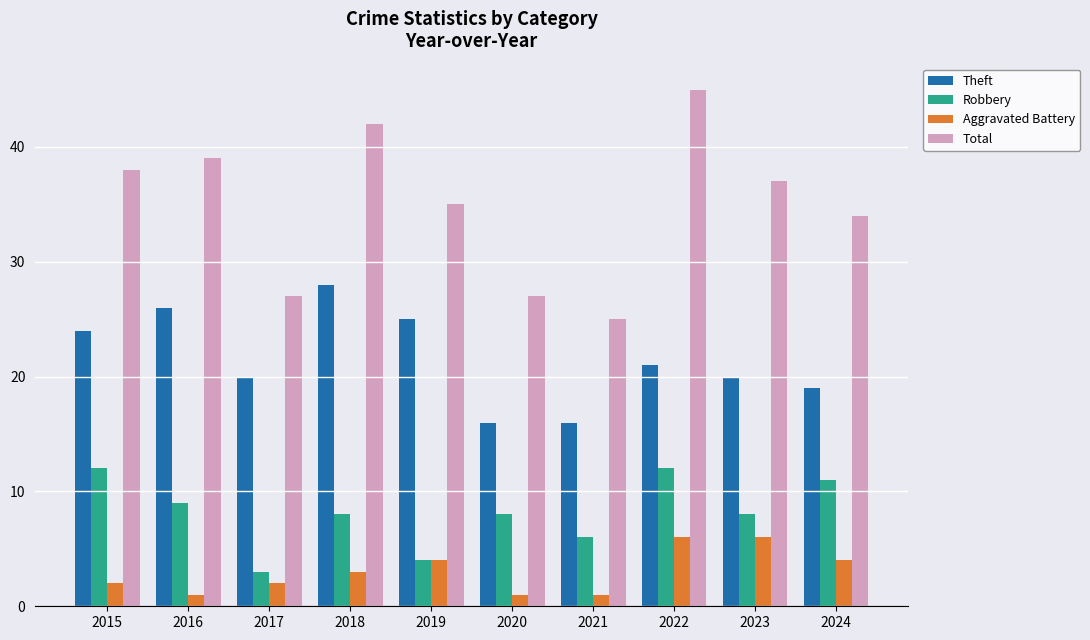

Which series changed the most between 2022 and 2023?

Total